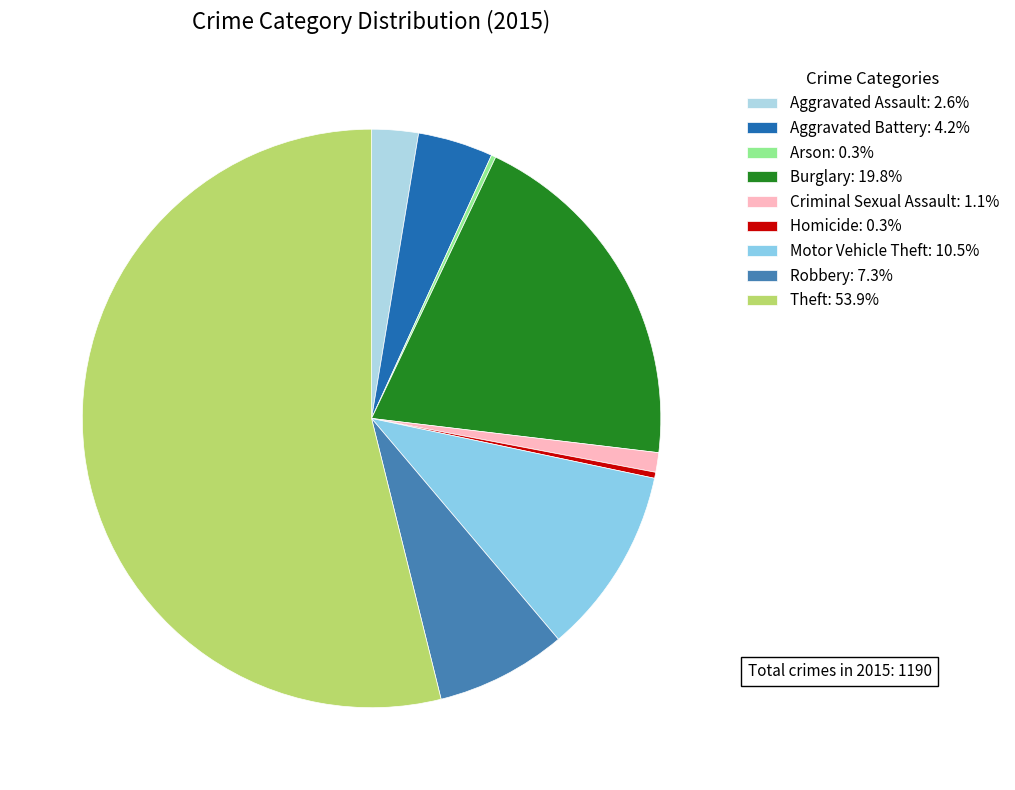

What is the largest slice in the pie chart?

Theft